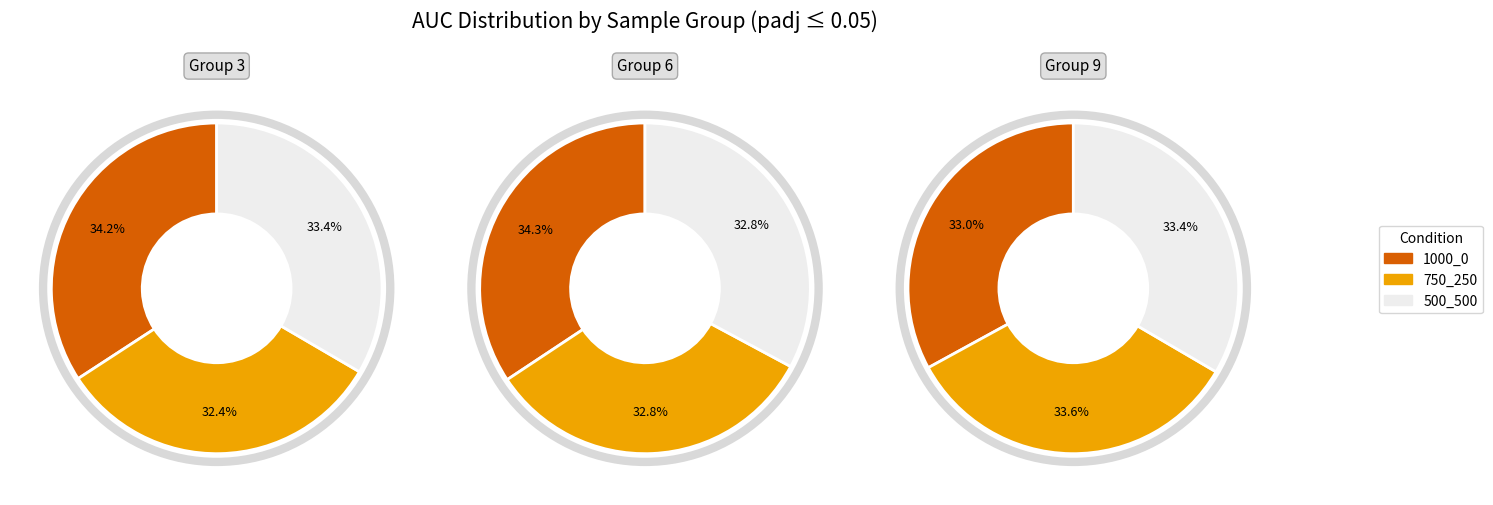

Do 3_1000_0 and 6_750_250 together represent more than half of the pie?

No